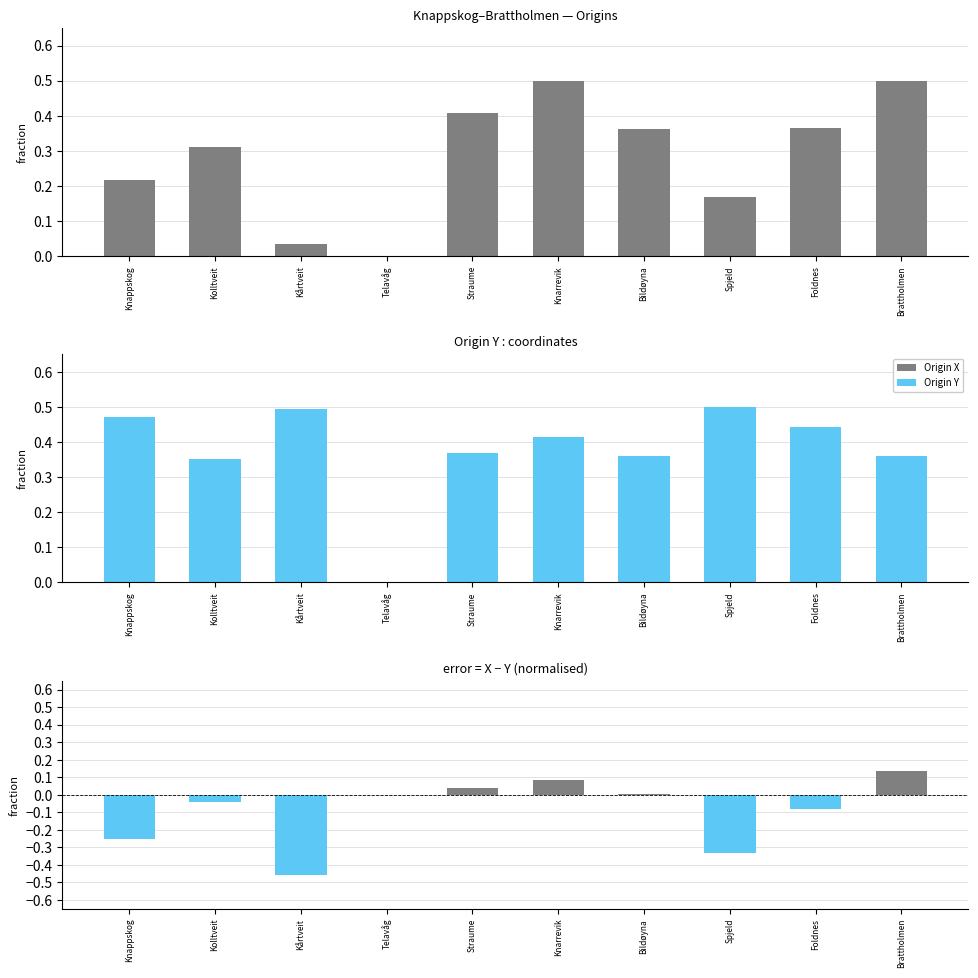

What is the maximum value for Origin X?

0.5